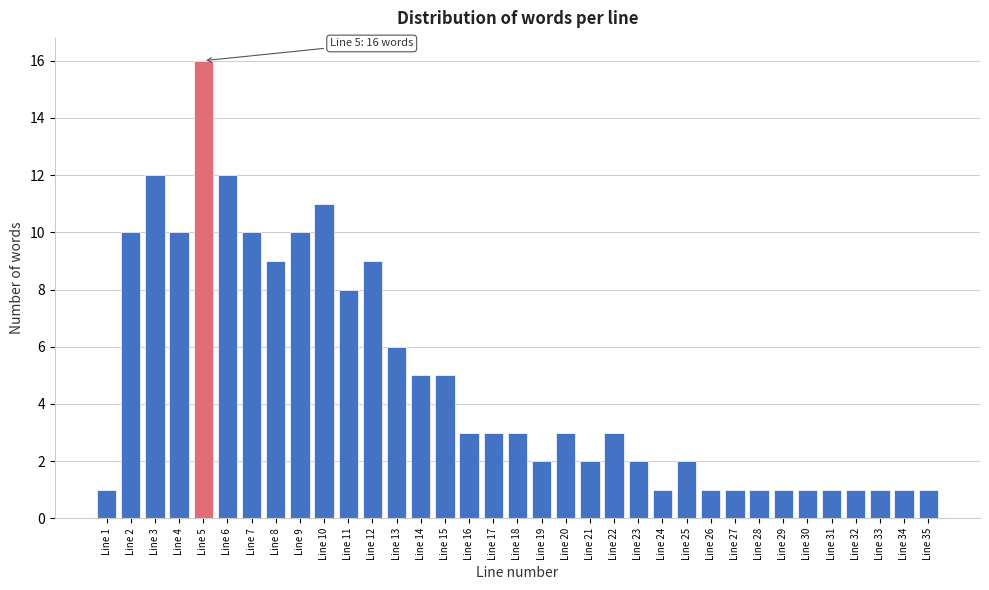

What is the maximum value shown in the chart?

16